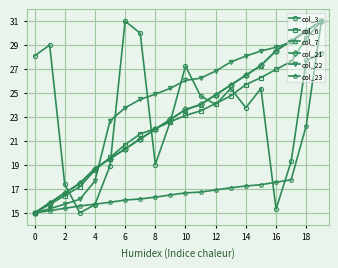

Which series ends up on top after the final intersection of col_7 and col_3?

col_7